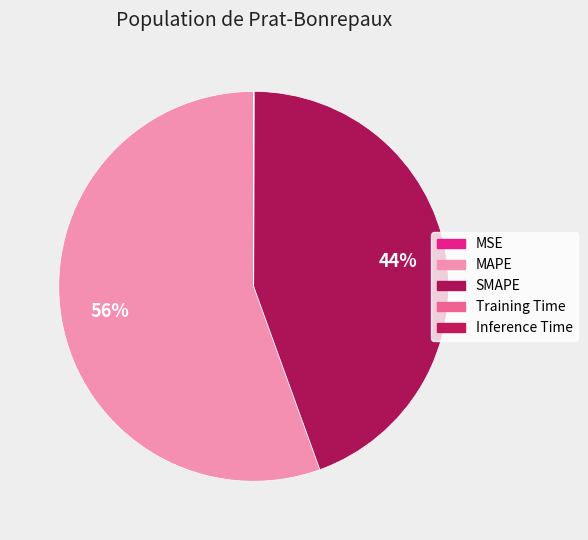

To the nearest percent, what is the average slice percentage?

20%